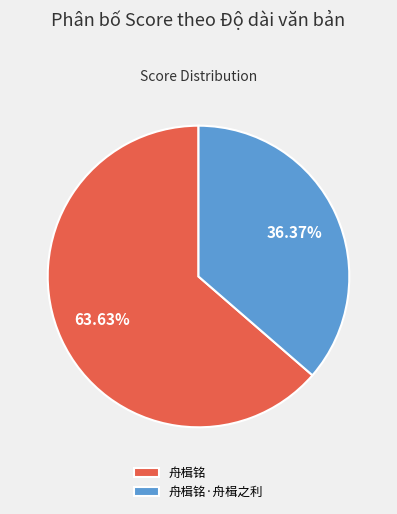

Approximately how many times larger is the value at 舟楫铭·舟楫之利 compared to 舟楫铭?

0.6